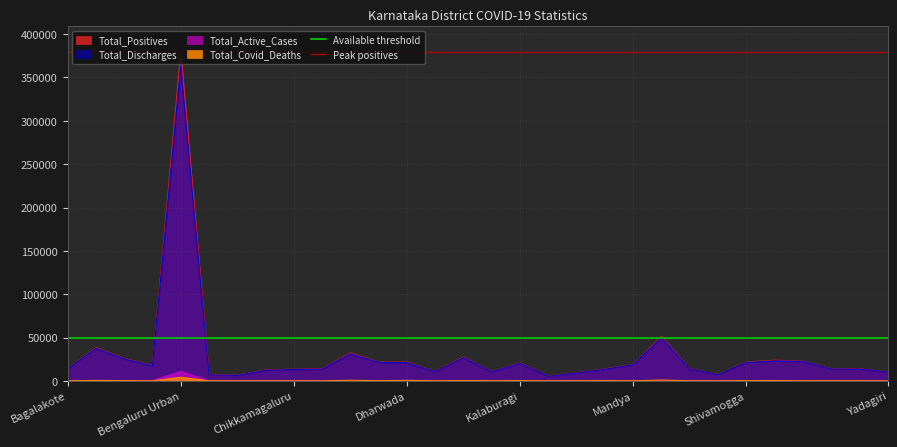

Which category has the highest value in the Total_Positives series?

Bengaluru Urban